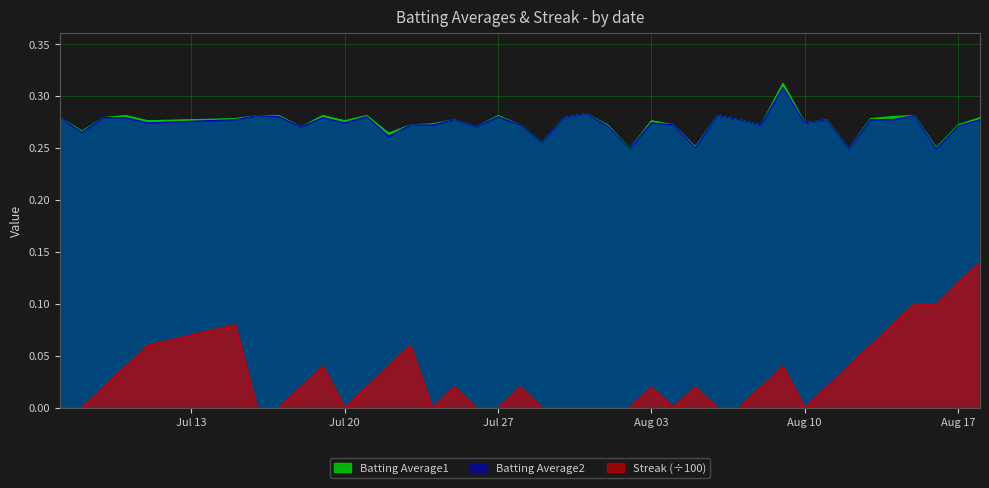

At which category does Batting Average1 reach its first local valley?

2010-07-08